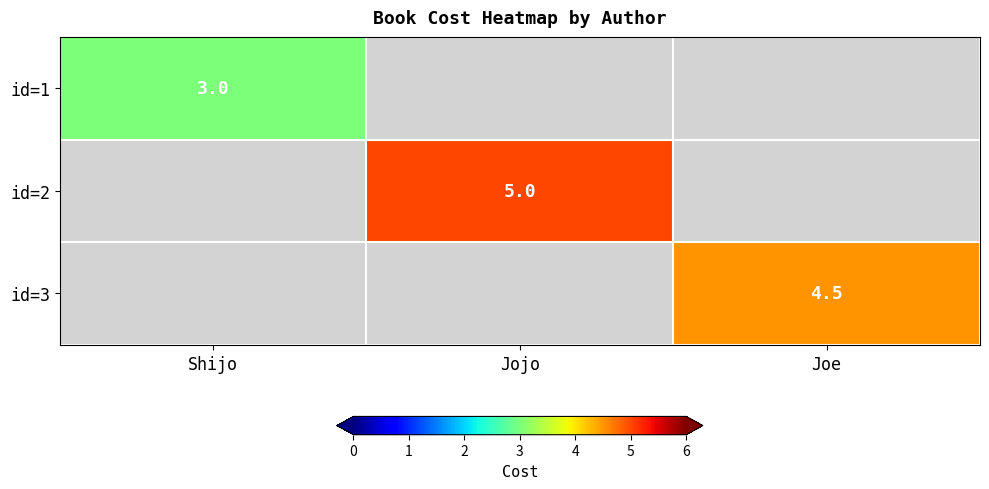

Is it true that id=3 equals 1.1 at Joe?

False